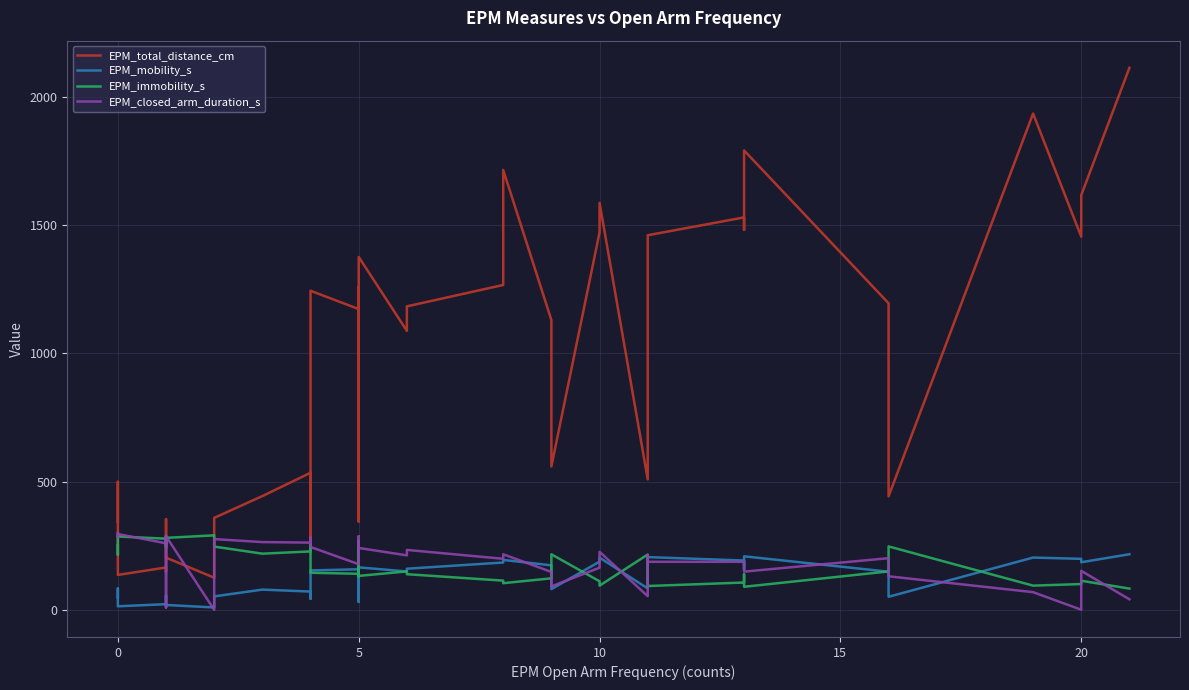

How many interior local peaks does the EPM_total_distance_cm series have?

12